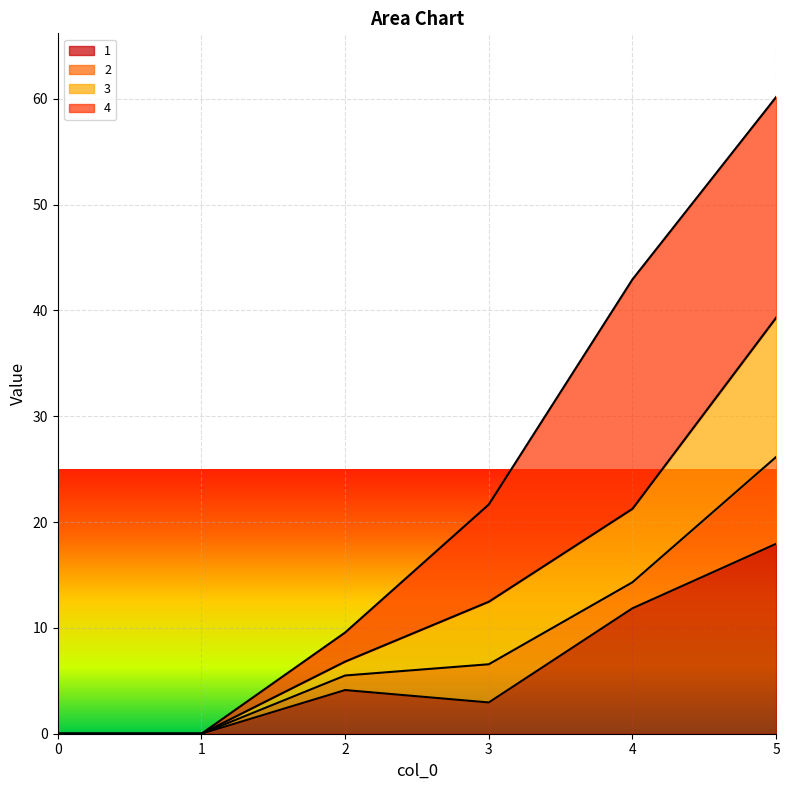

The value of 1 at 3 is 5.2. True or false?

False